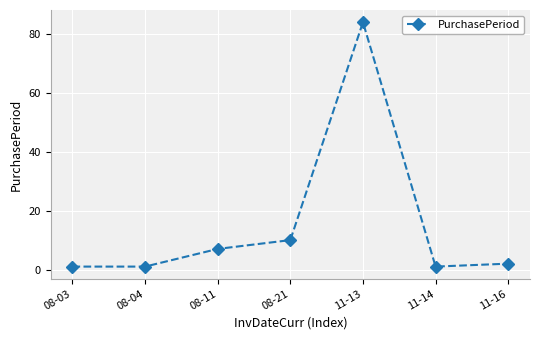

What is the change in value from 08-11 to 11-13?

+77